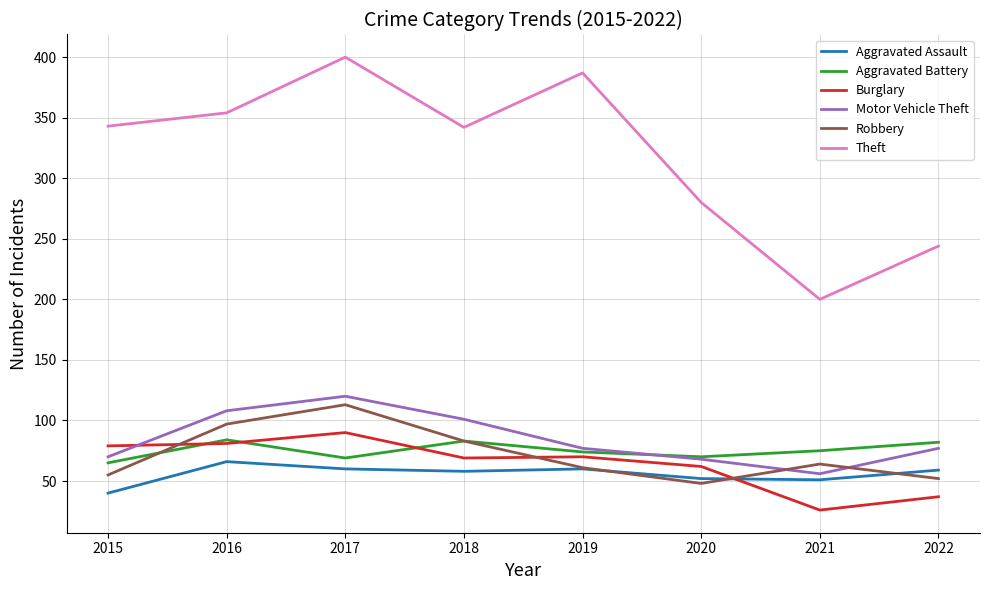

At which label is Burglary closest to 58?

2020